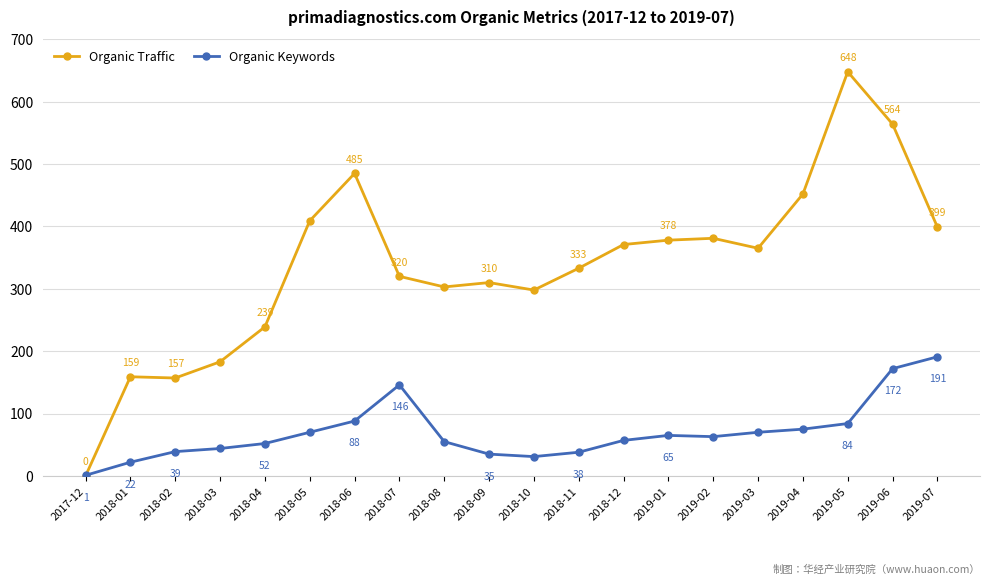

True or false: Organic Traffic and Organic Keywords cross at least once.

True